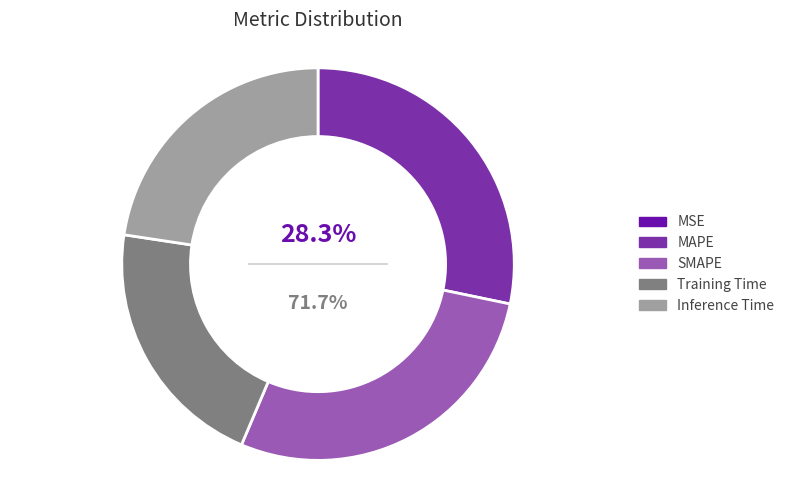

To the nearest percent, what is the difference between the Inference Time and Training Time slice percentages?

2%